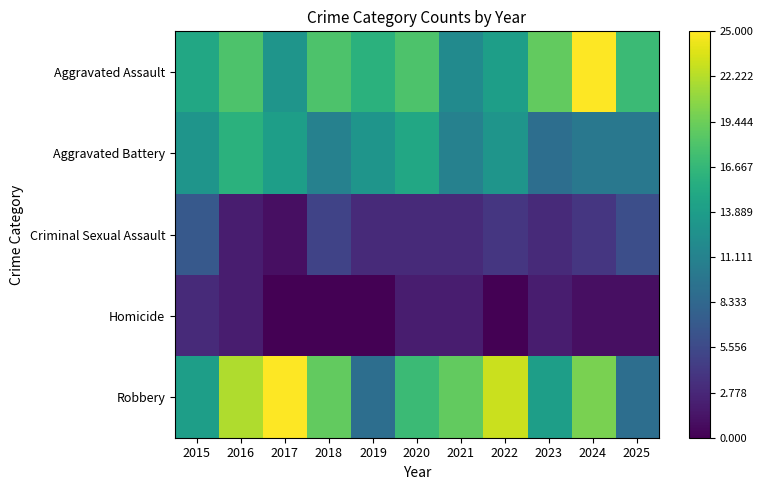

Count the number of data series in this chart.

5